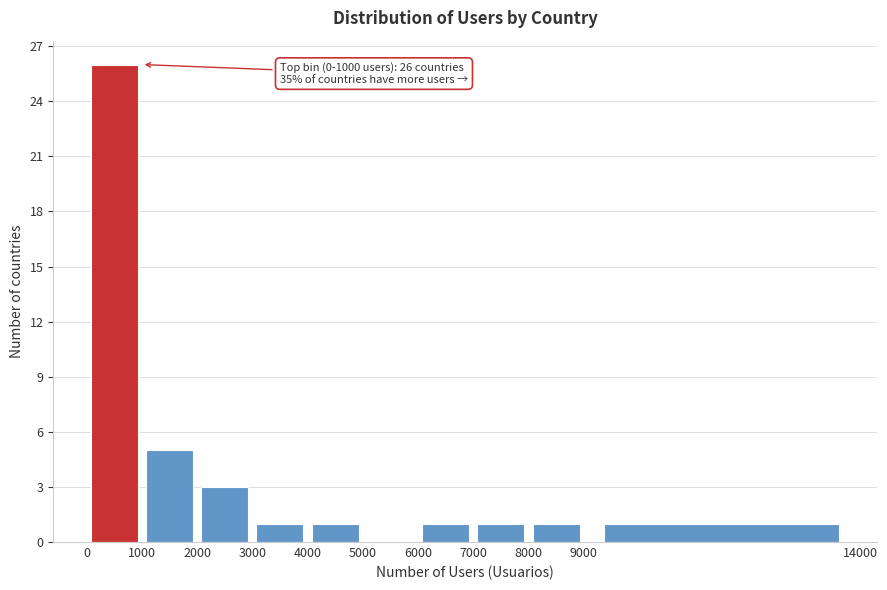

Over which range of the x-axis is the bar tallest?

0 to 1000